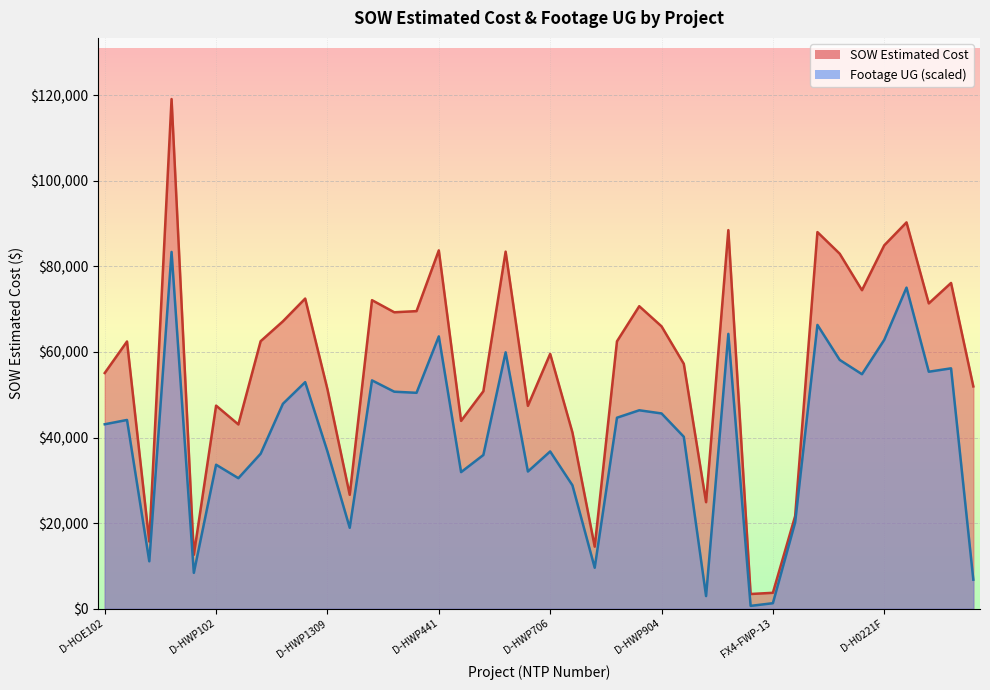

The SOW Estimated Cost series shows 75893.7 at D-HWP905. True or false?

False